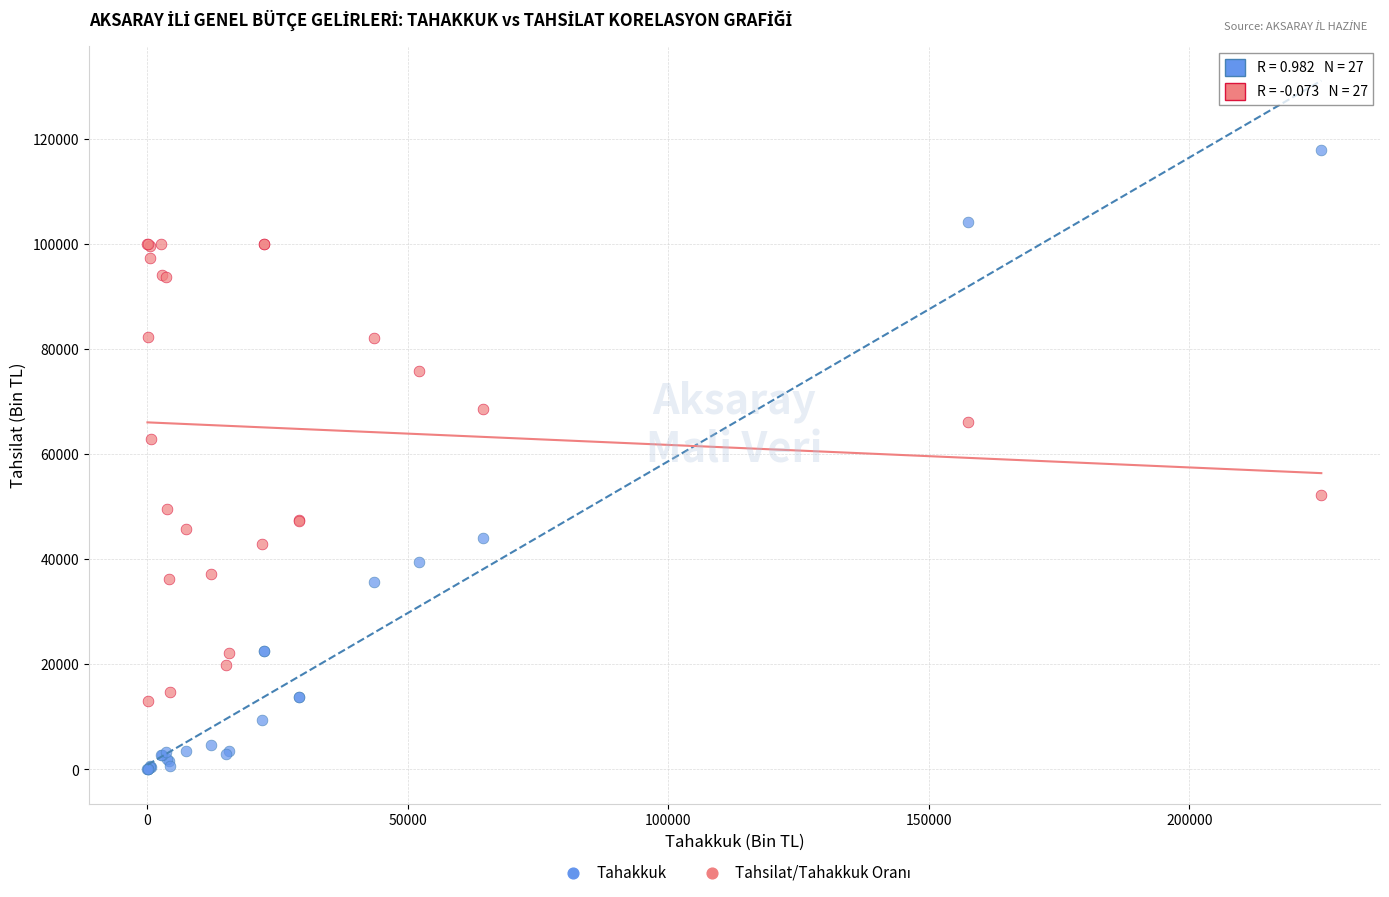

Which series contains the lowest Y value?

Tahakkuk